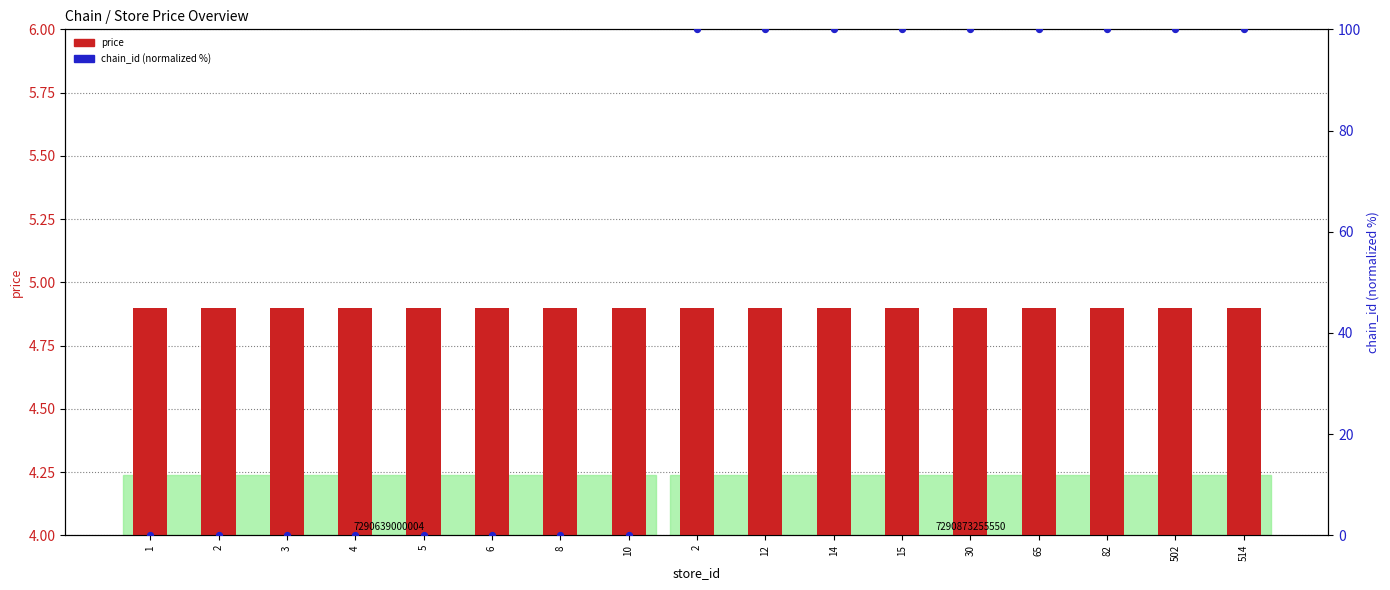

Which series reaches the maximum Y coordinate?

chain_id (normalized)